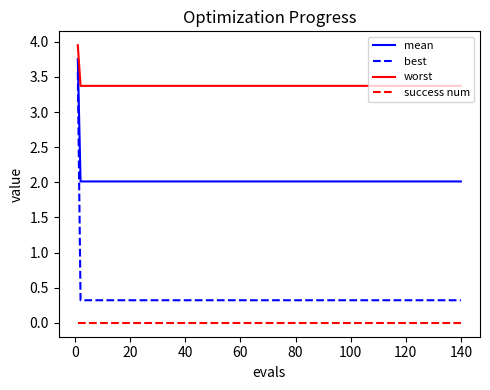

Does the chart display data point markers on the line(s)?

No